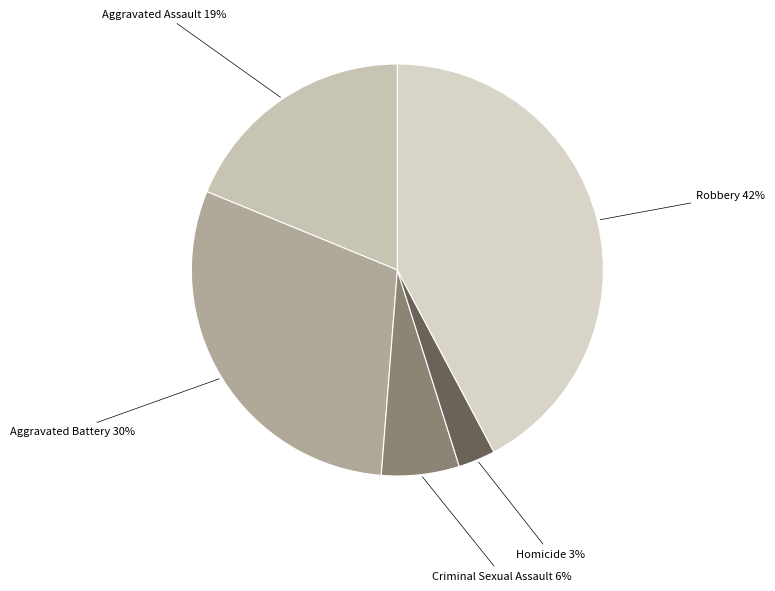

How many segments does this pie chart have?

5